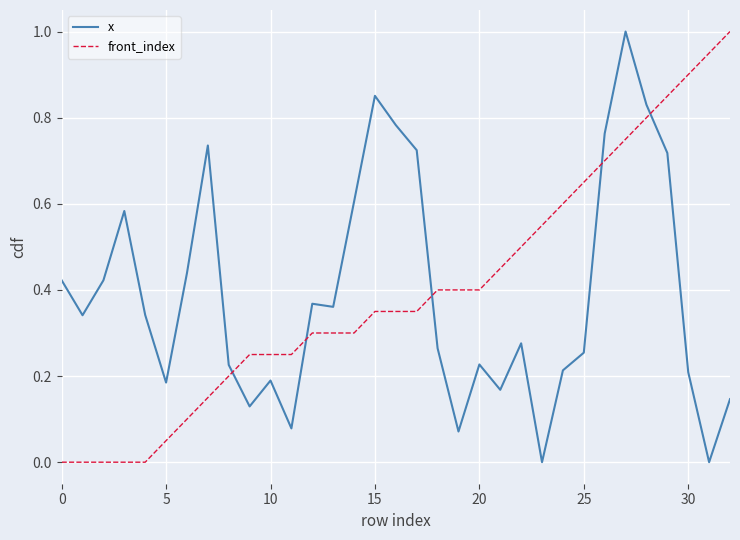

True or false: x has more than 1 points higher than both neighbors.

True